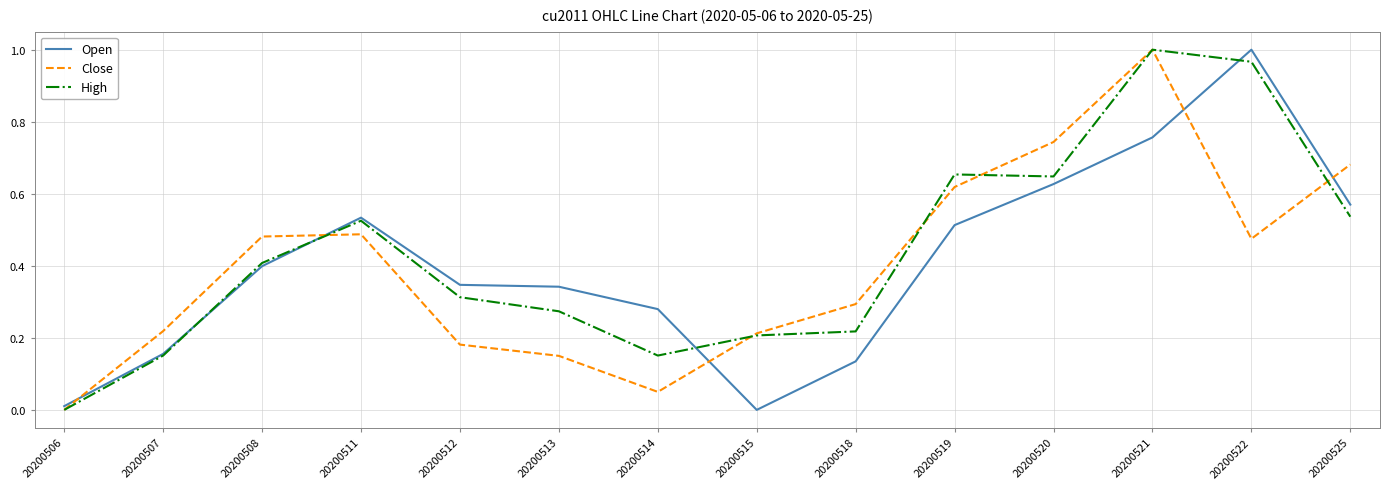

What is the total value across all series at 20200522?

2.4